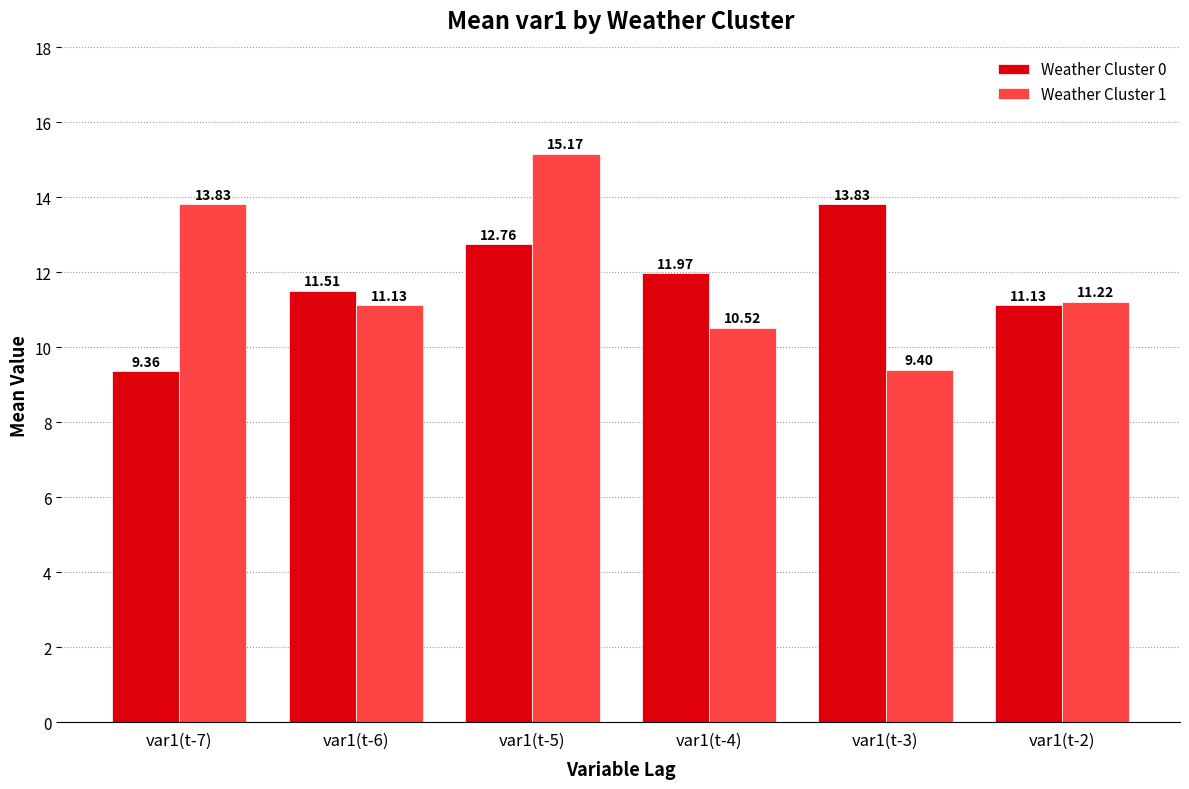

How many bars are there in total?

12